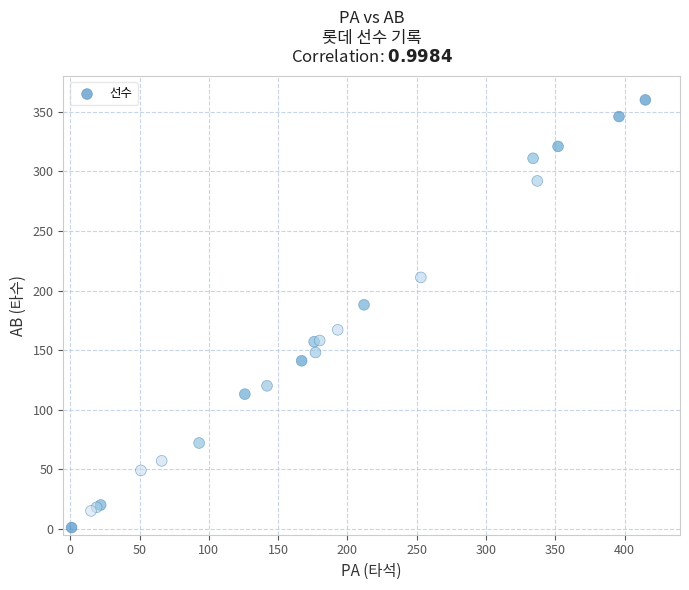

What Y value in the scatter plot is closest to 180?

188